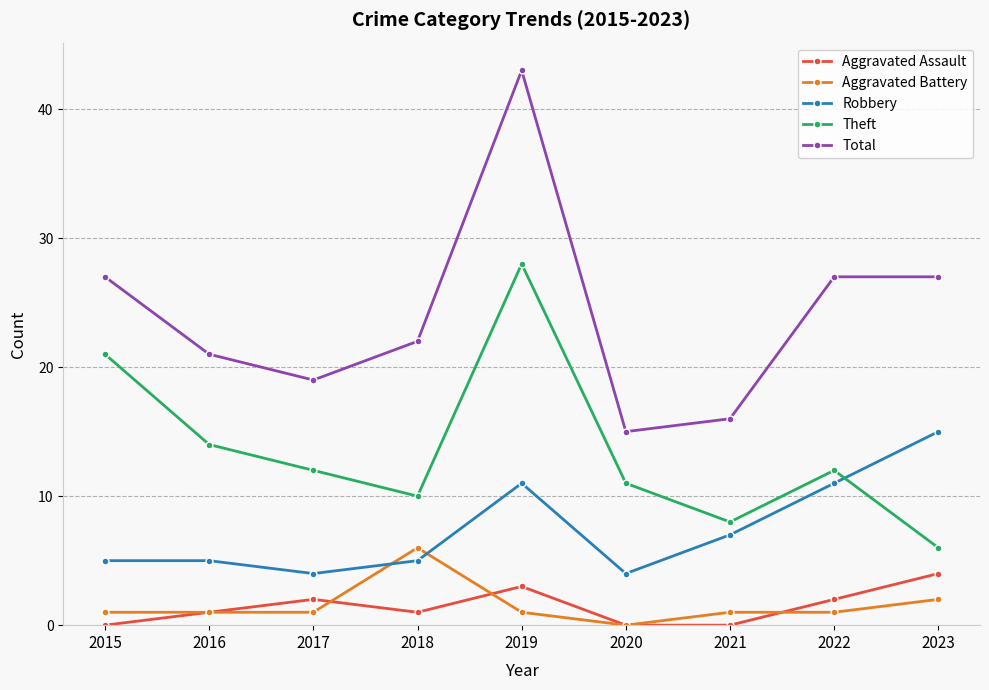

Is it true that Theft equals 5 at 2020?

False